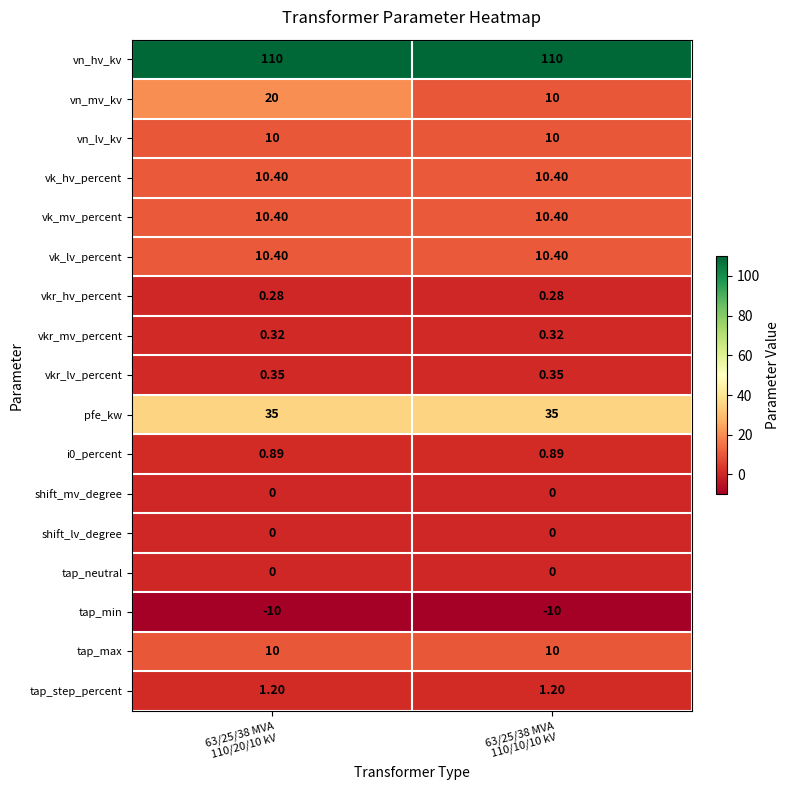

How many categories are shown in the chart?

2